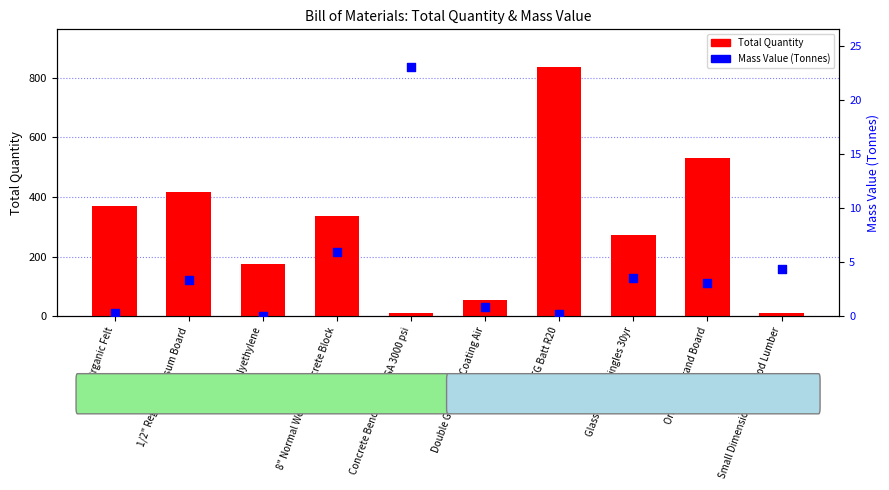

Which series reaches the maximum Y coordinate?

Total Quantity